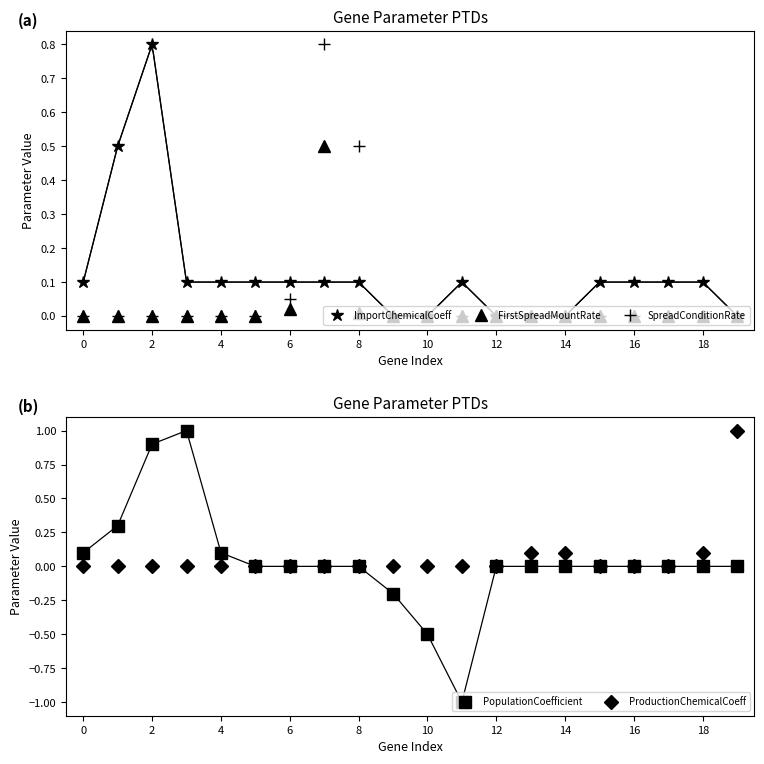

What are all the series names shown in the legend?

ImportChemicalCoeff, FirstSpreadMountRate, SpreadConditionRate, PopulationCoefficient, ProductionChemicalCoeff